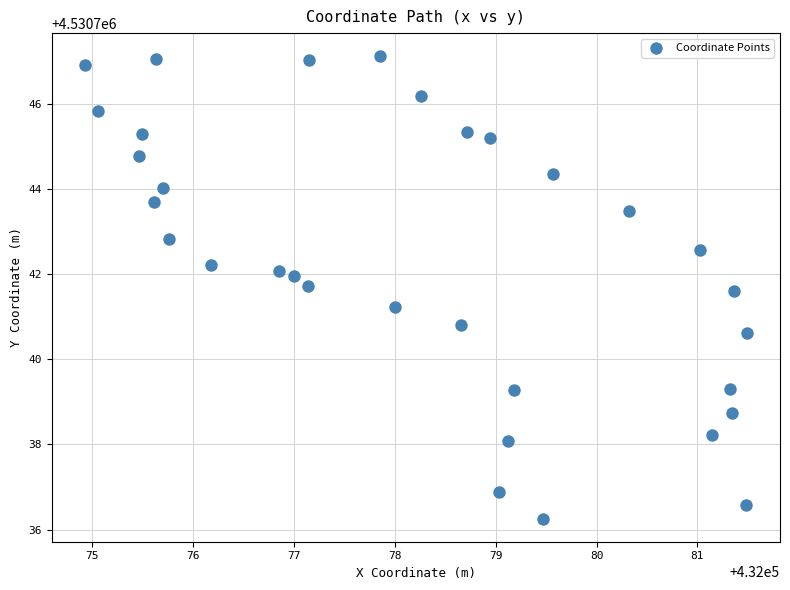

What is the range of X values (max minus min)?

6.6